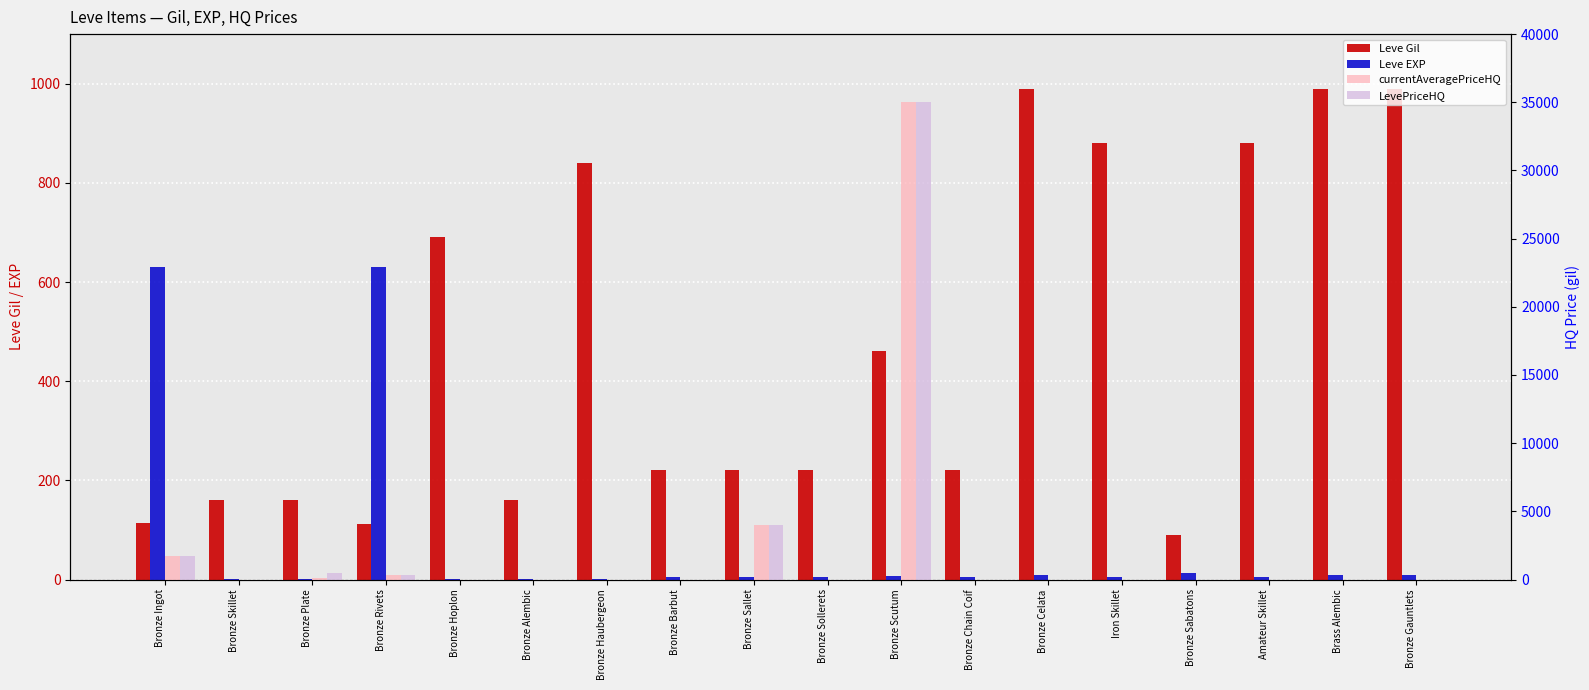

At how many categories does at least one series exceed 15482?

1